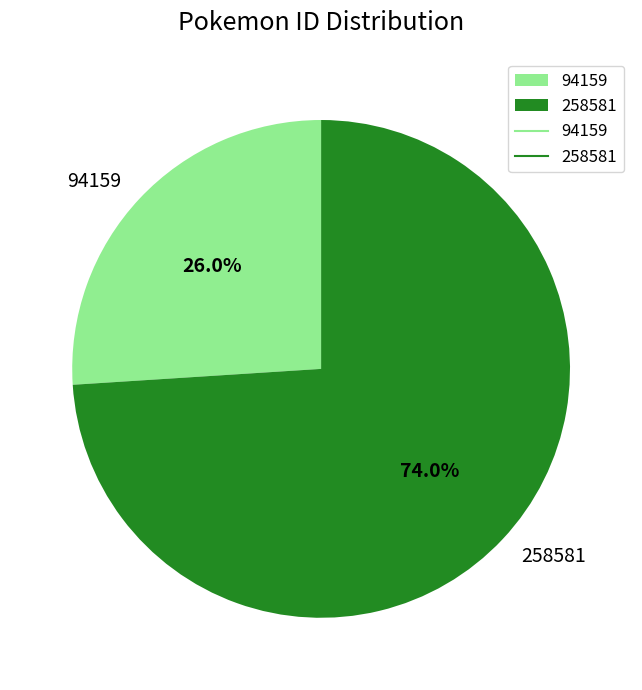

True or false: 94159 accounts for 26% of the total.

True